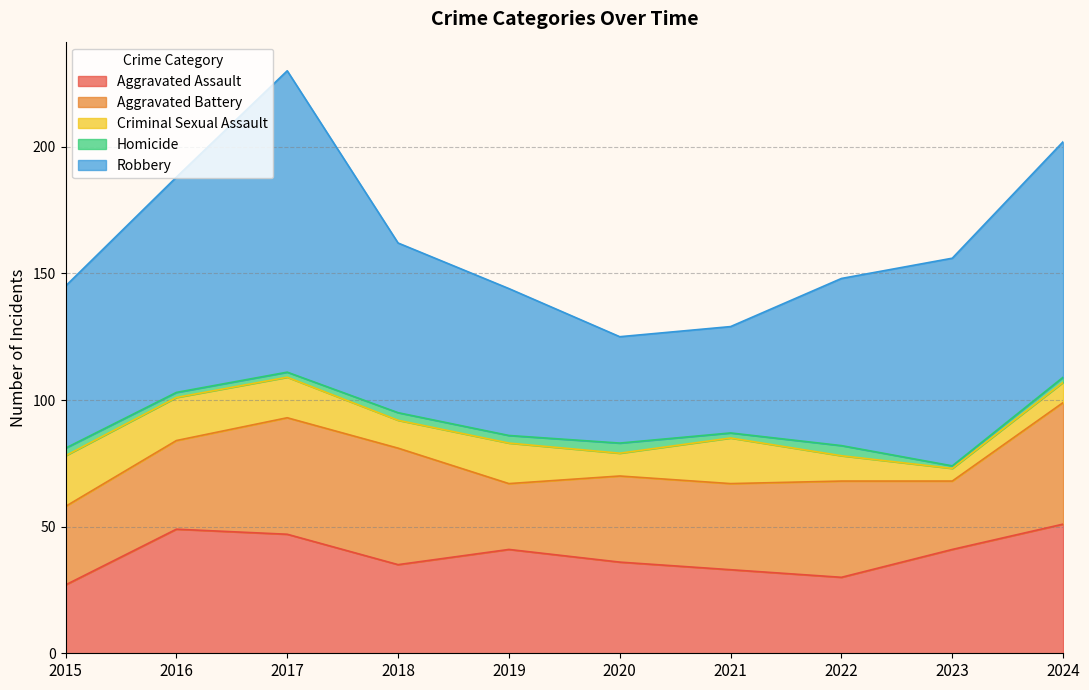

List the labels in order of Robbery value, largest first.

2017, 2024, 2016, 2023, 2018, 2022, 2015, 2019, 2020, 2021